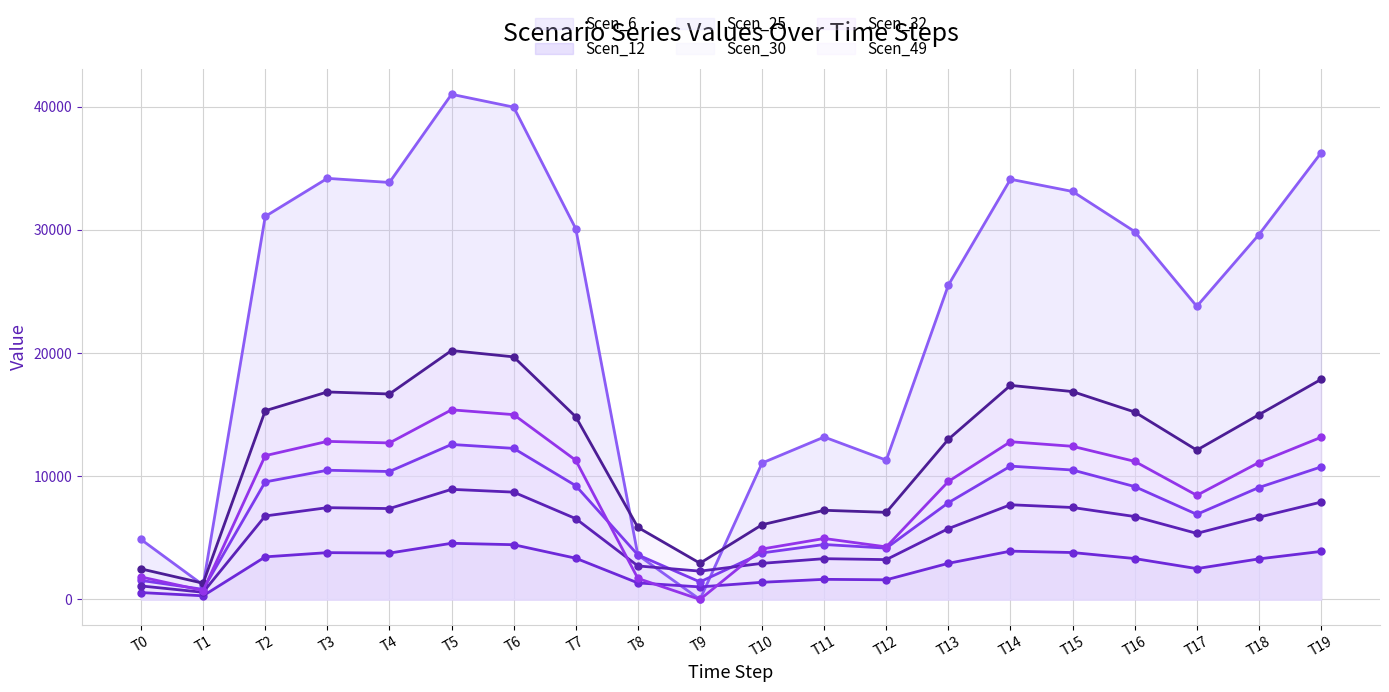

What is the approximate value of Scen_49 at T12?

4268.8